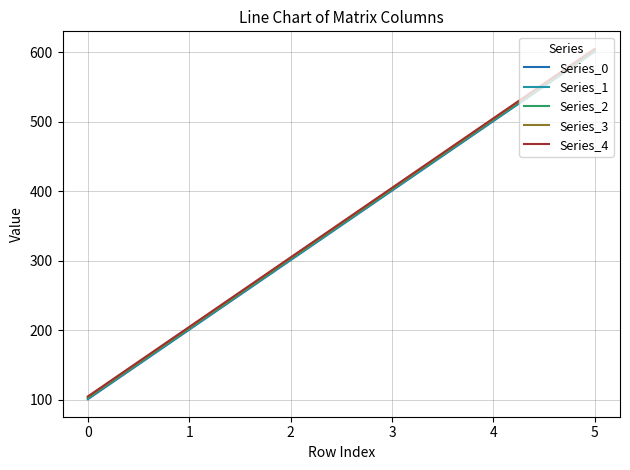

True or false: Series_3 and Series_2 intersect in this chart.

False